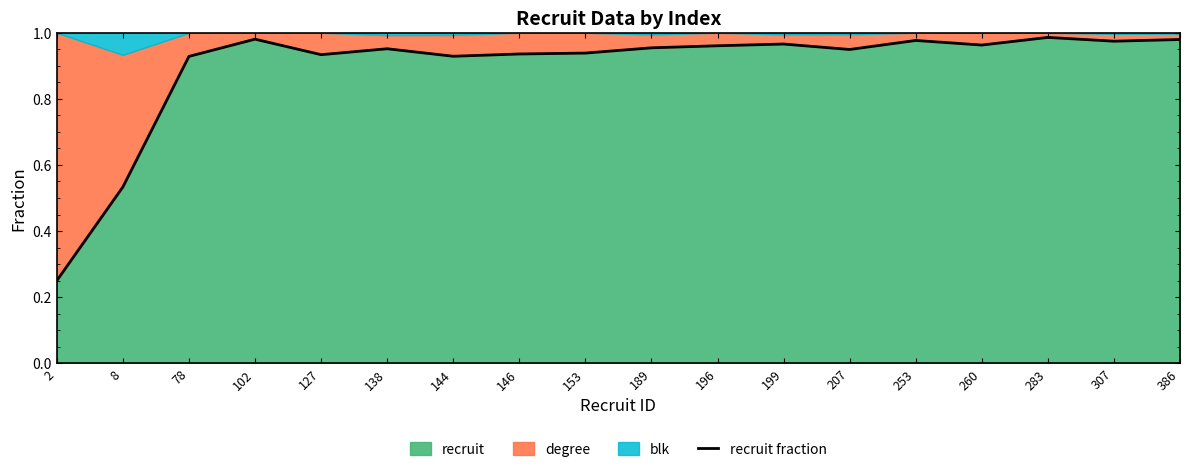

What is the value of the 1st point from the left?

0.2